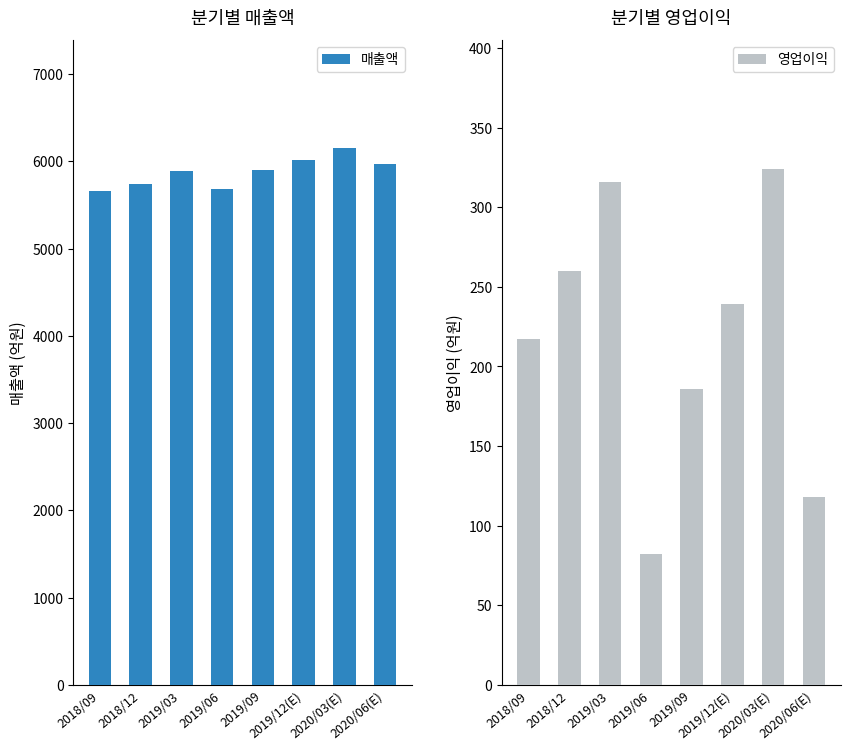

How many data points in 매출액 are above 5899?

3